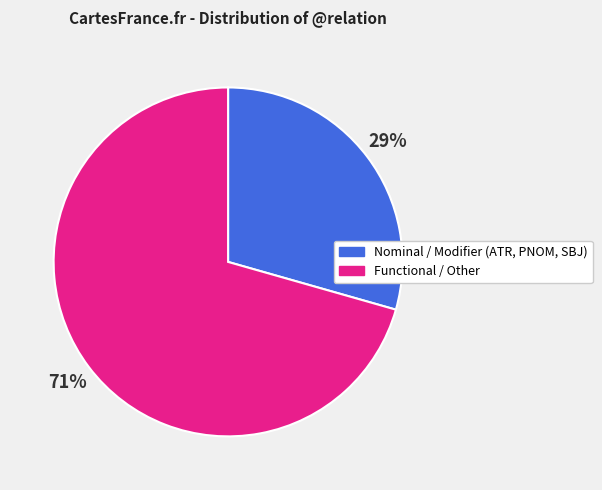

Count the number of slices in the pie.

2